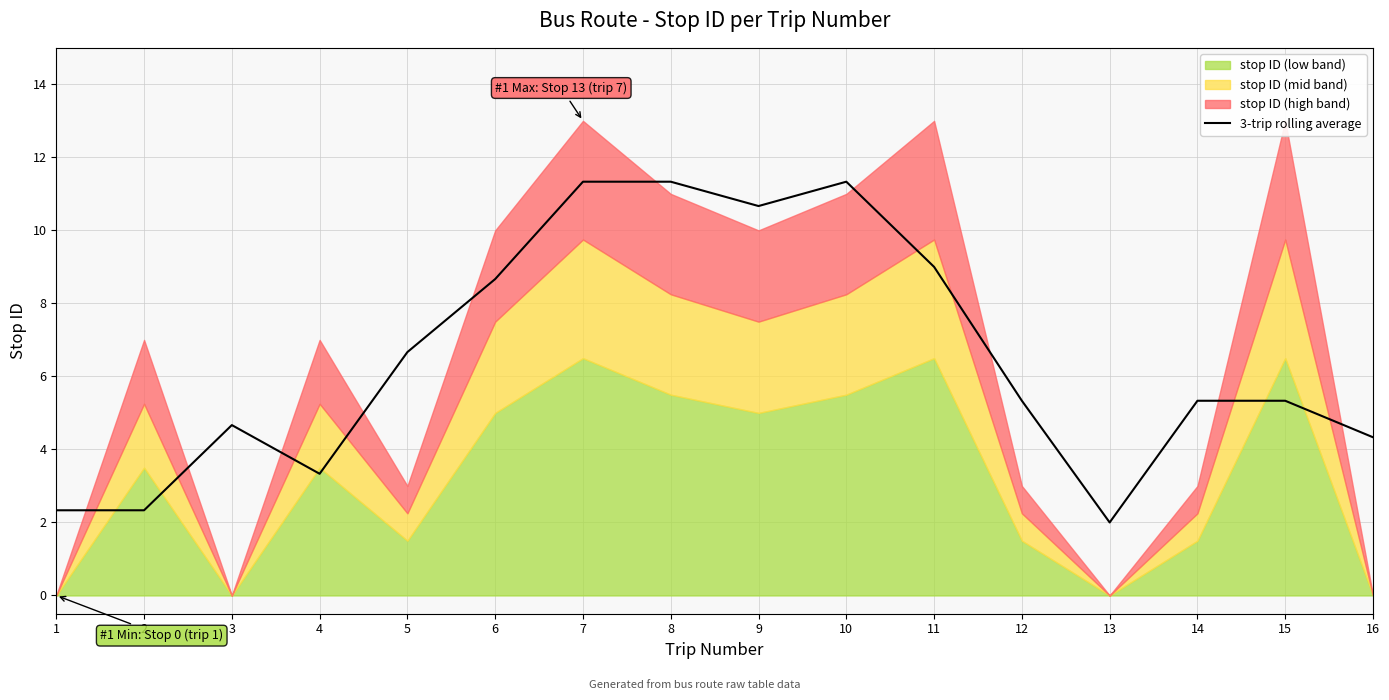

Count the number of data series in this chart.

1